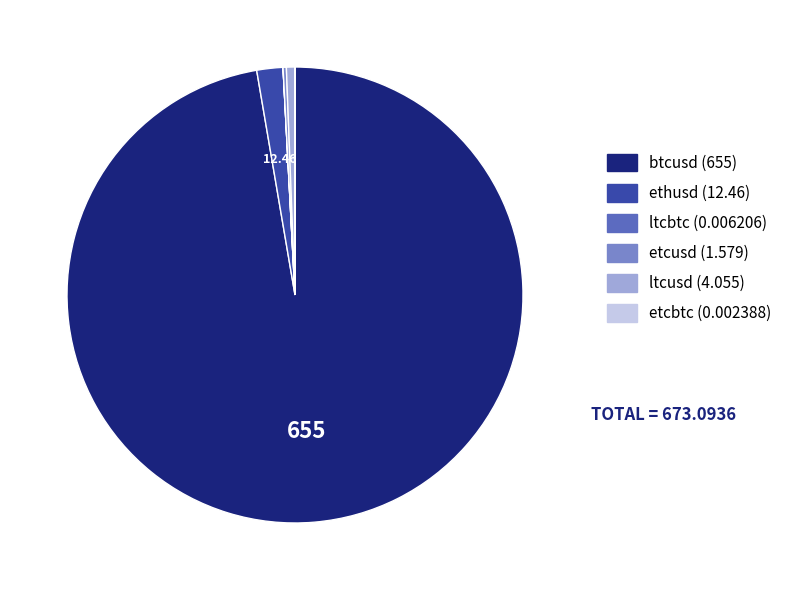

What is the largest slice in the pie chart?

btcusd